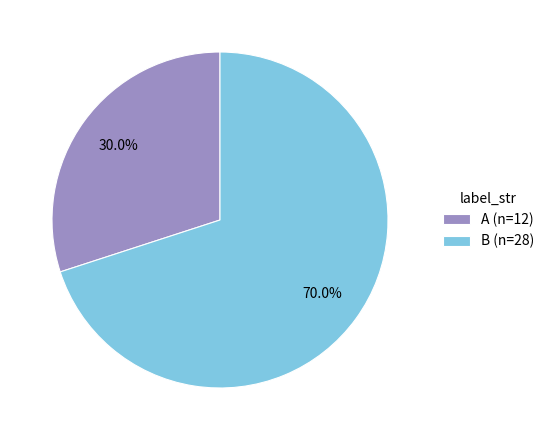

To the nearest percent, what portion does B represent?

70%